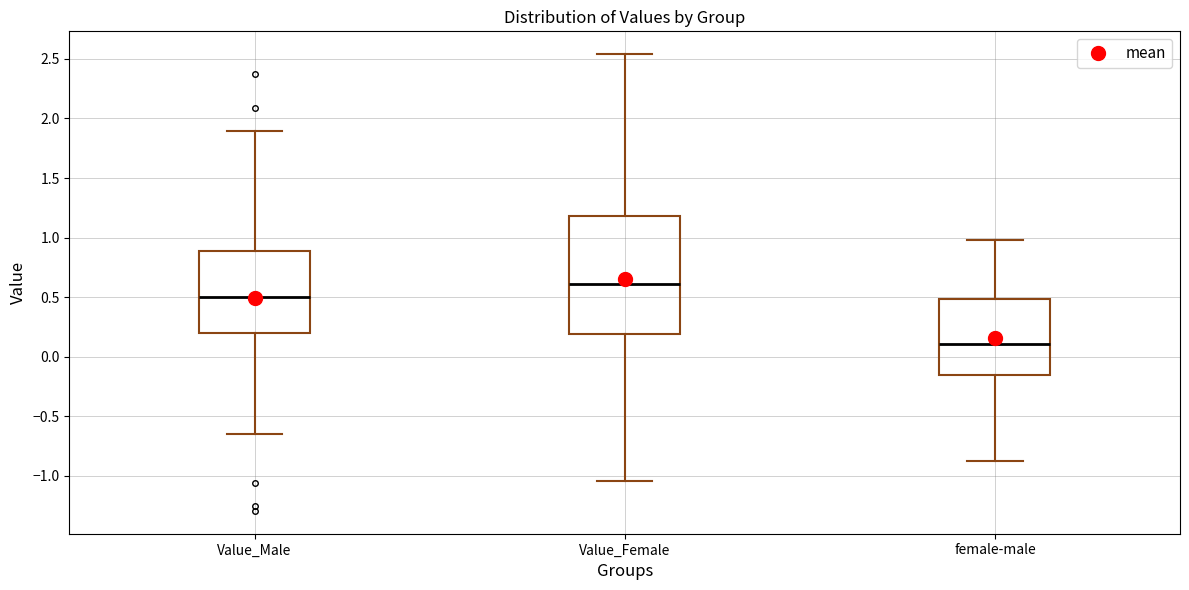

Where is the upper edge of the box for Value_Female on the y-axis? The values are not printed on the chart, so give them approximately, as read against the axis.

1.20